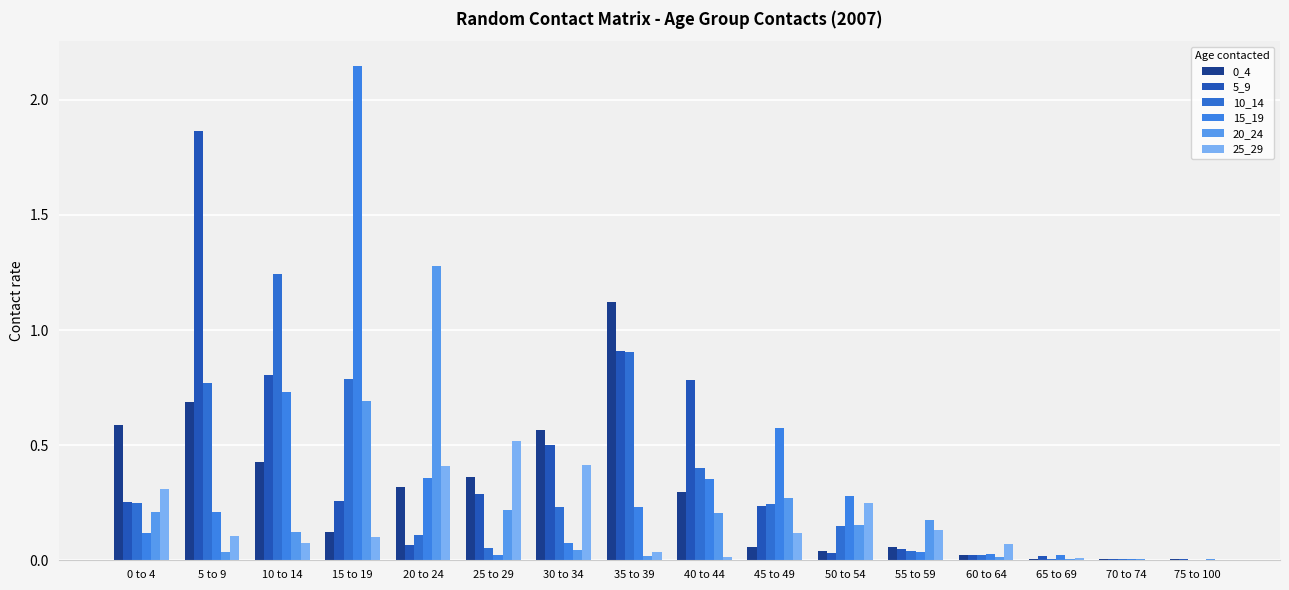

What is the difference between the second highest and minimum values in the 15_19 series?

0.7